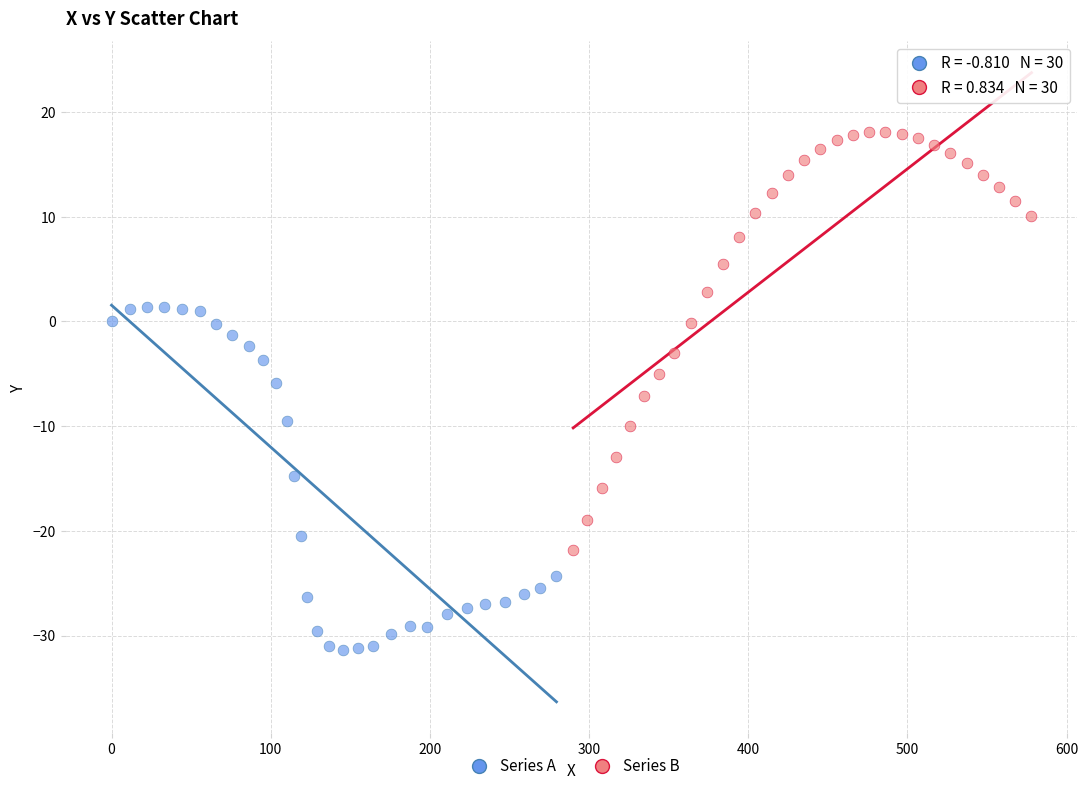

Which series reaches the maximum Y coordinate?

Series B